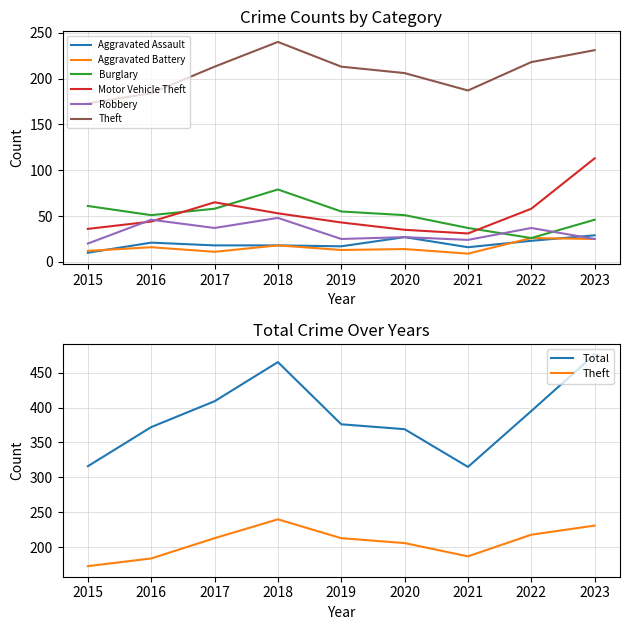

What is the highest value of the Aggravated Assault series?

29